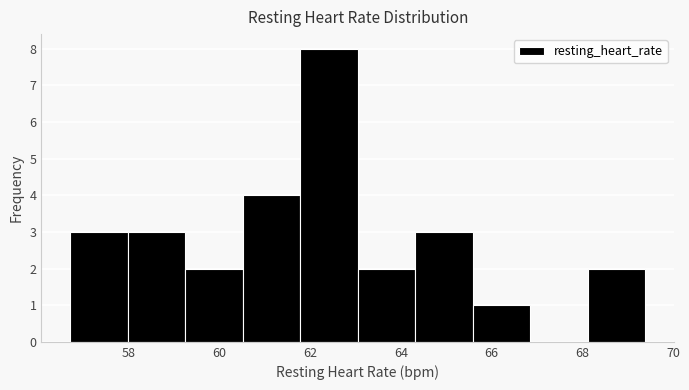

Which range on the x-axis has the tallest bar?

61.8 to 63.0